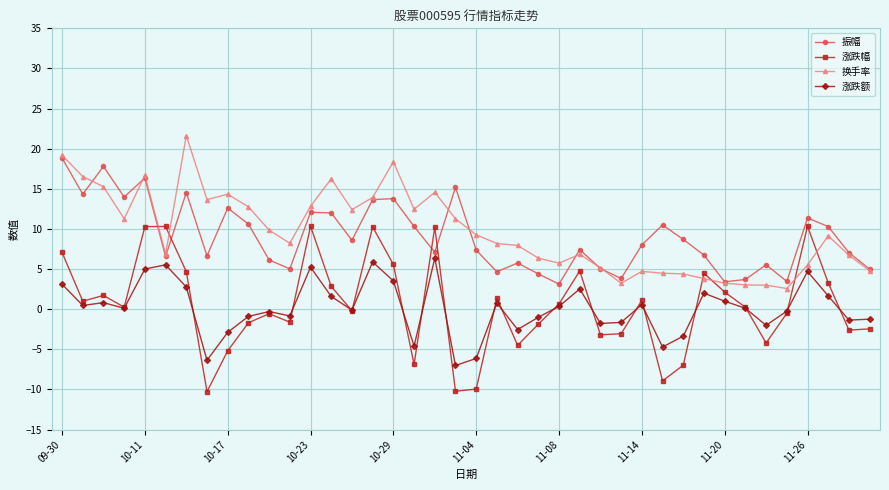

Rank the series by their maximum value, from highest to lowest.

换手率, 振幅, 涨跌幅, 涨跌额